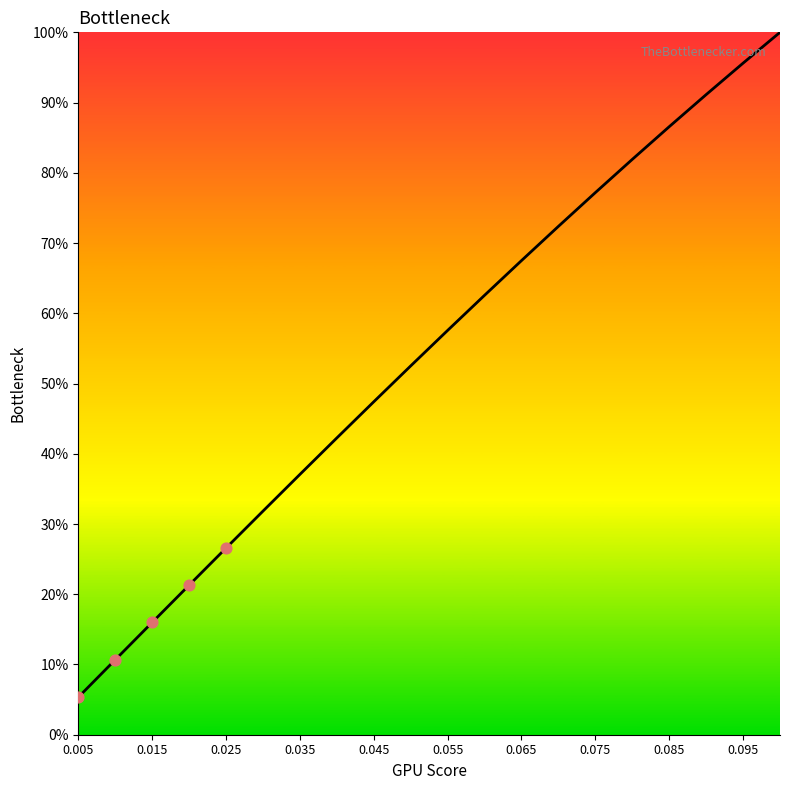

What is the difference between the maximum and minimum values?

94.7